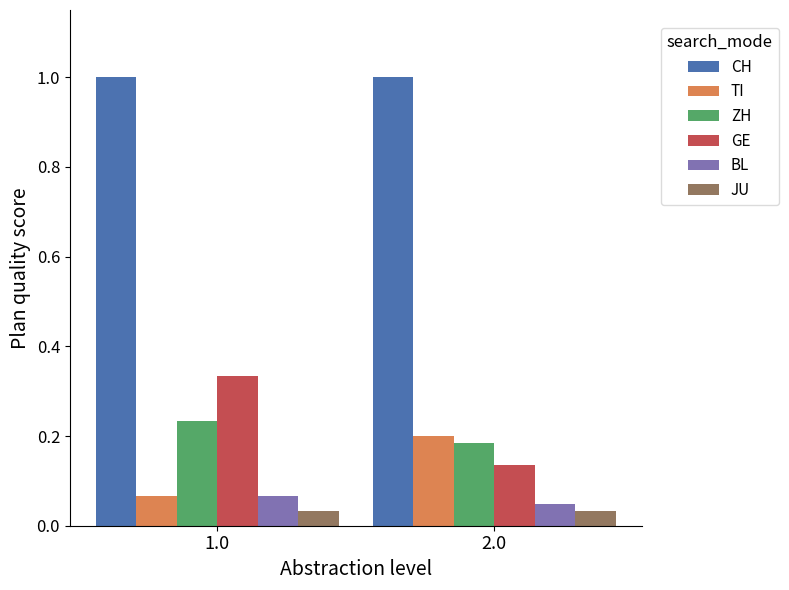

What is the label of the 1st bar from the left?

1.0